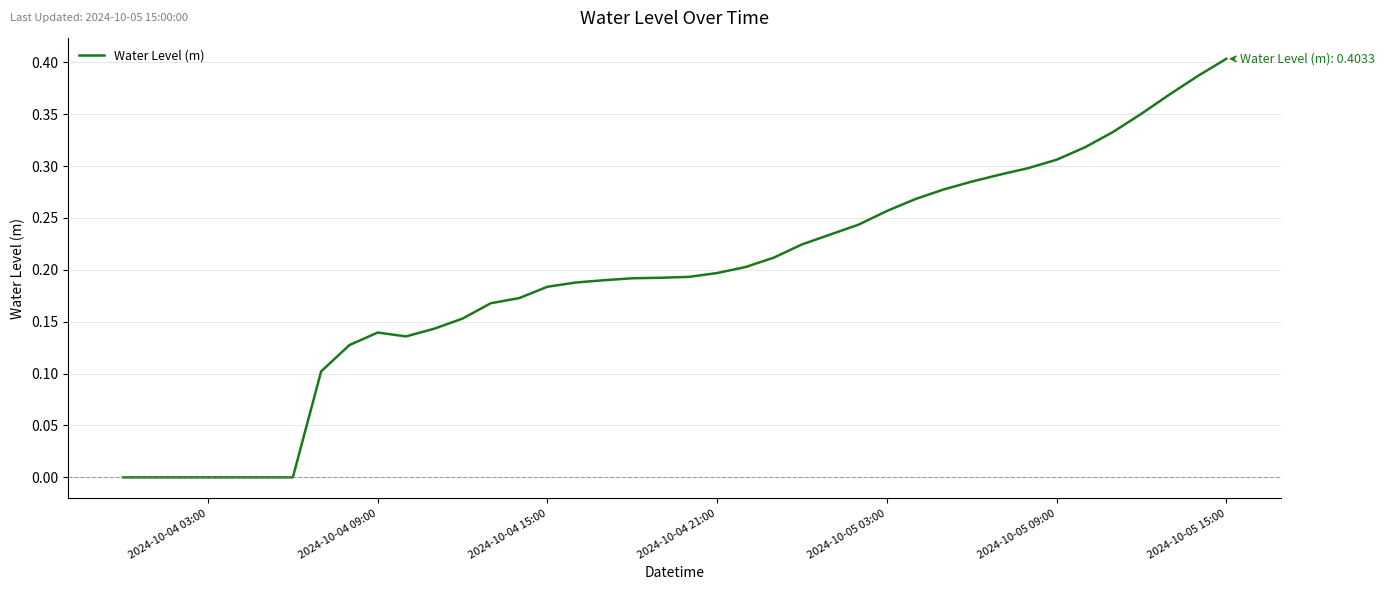

Which label corresponds to the largest value in the chart?

2024-10-05 15:00